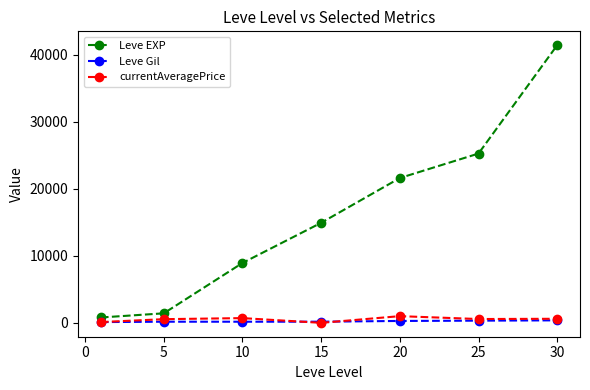

True or false: Leve Gil has more than 0 points higher than both neighbors.

True